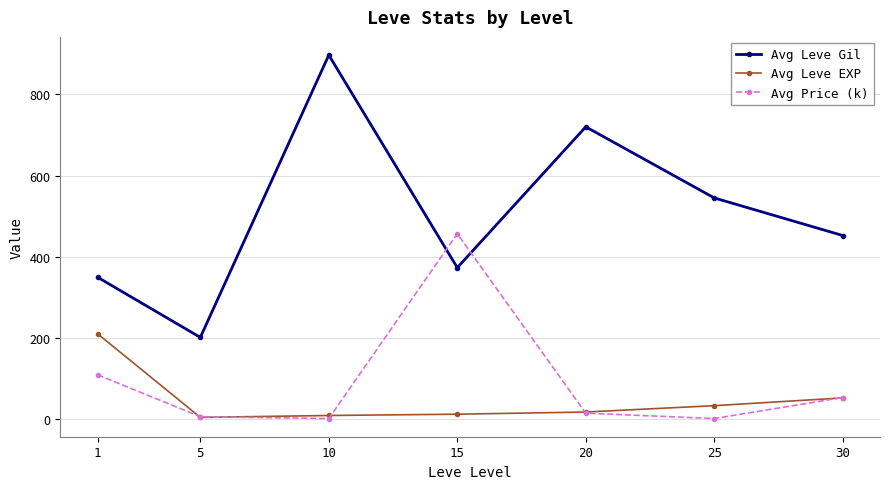

What is the difference between the maximum and minimum values in the Avg Leve EXP series?

205.8